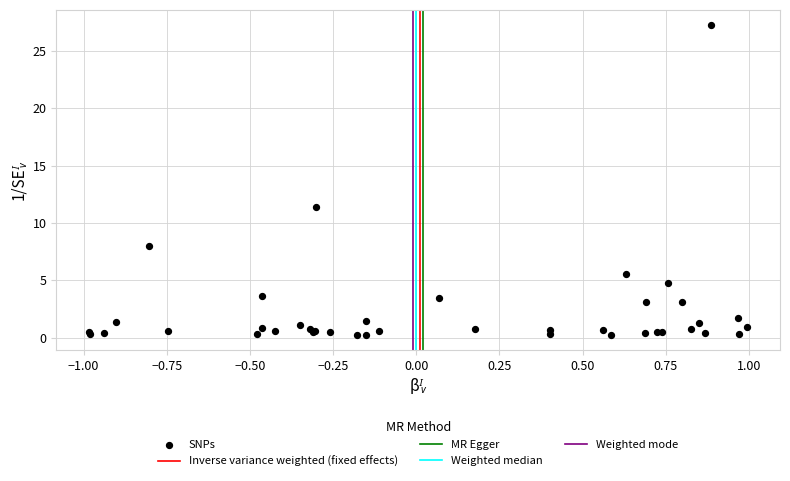

What Y value in the scatter plot is closest to 13?

11.4